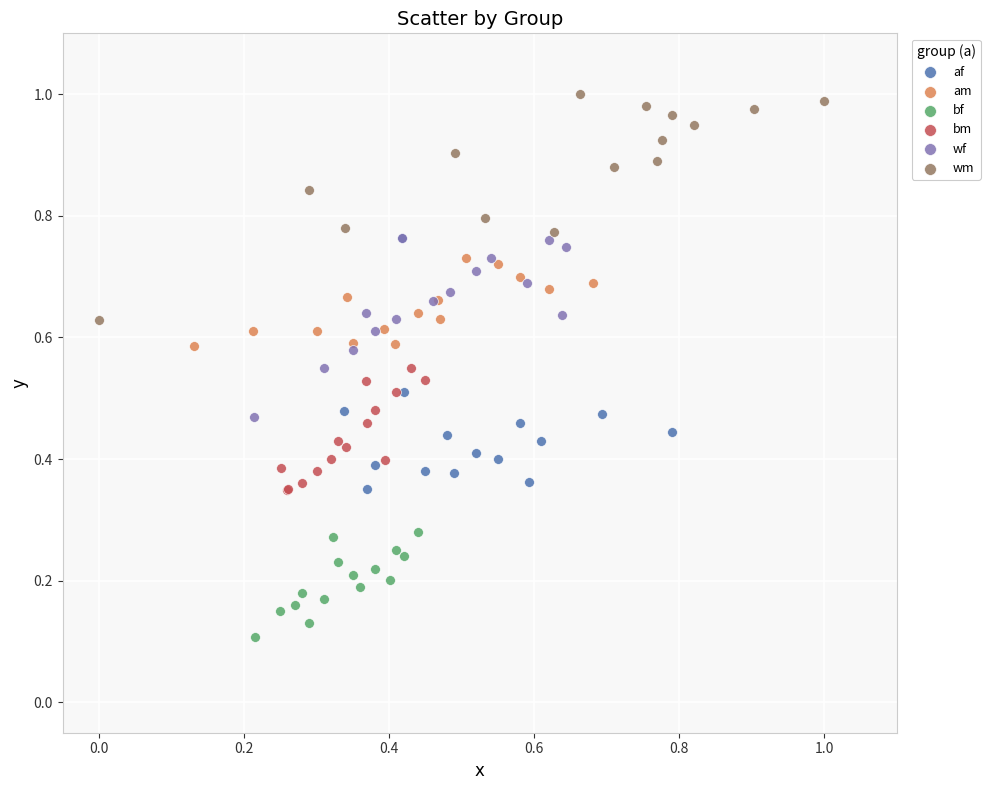

Which series reaches the maximum Y coordinate?

wm